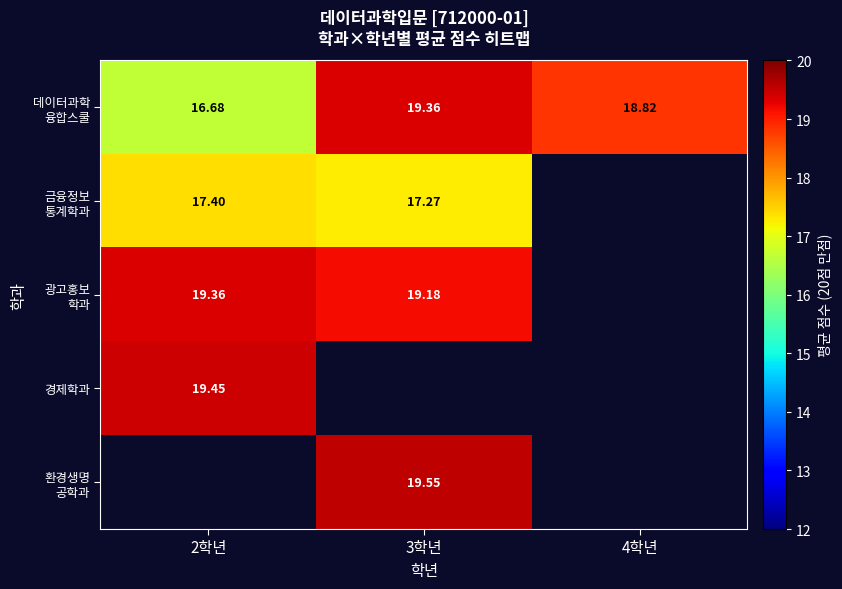

Is it true that 경제학과 equals 19.5 at 2학년?

True